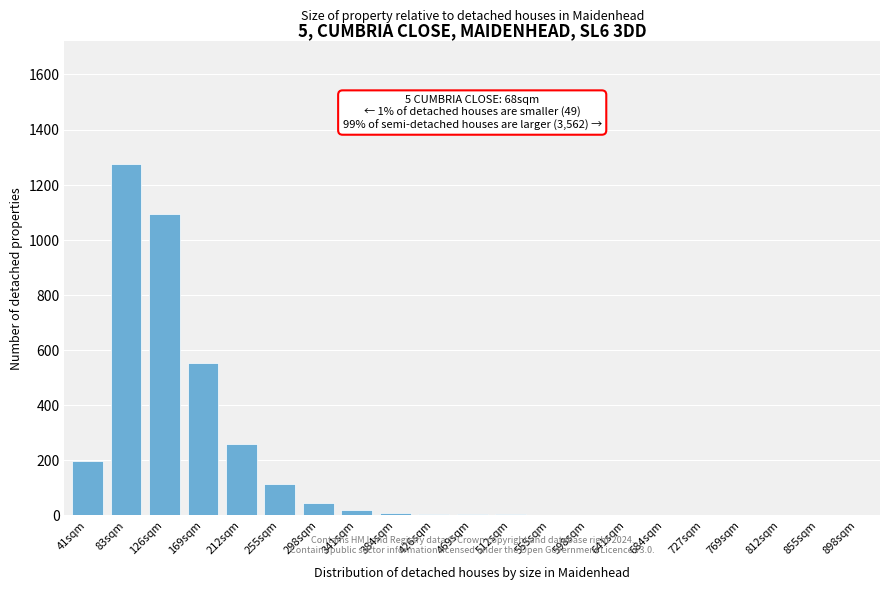

The chart shows a value of 551 at 169sqm. True or false?

True